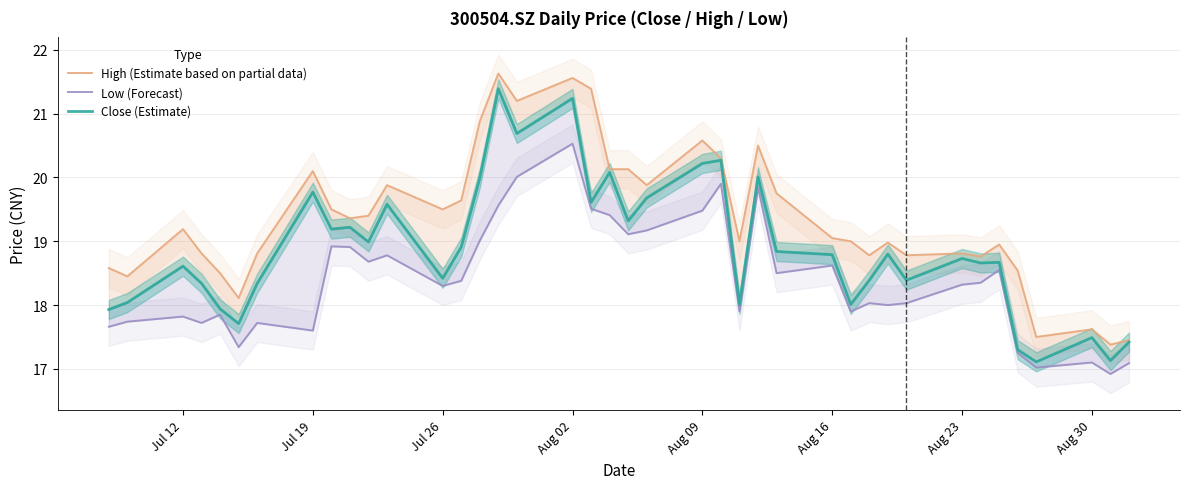

Is this an area chart (filled region under the line)?

No